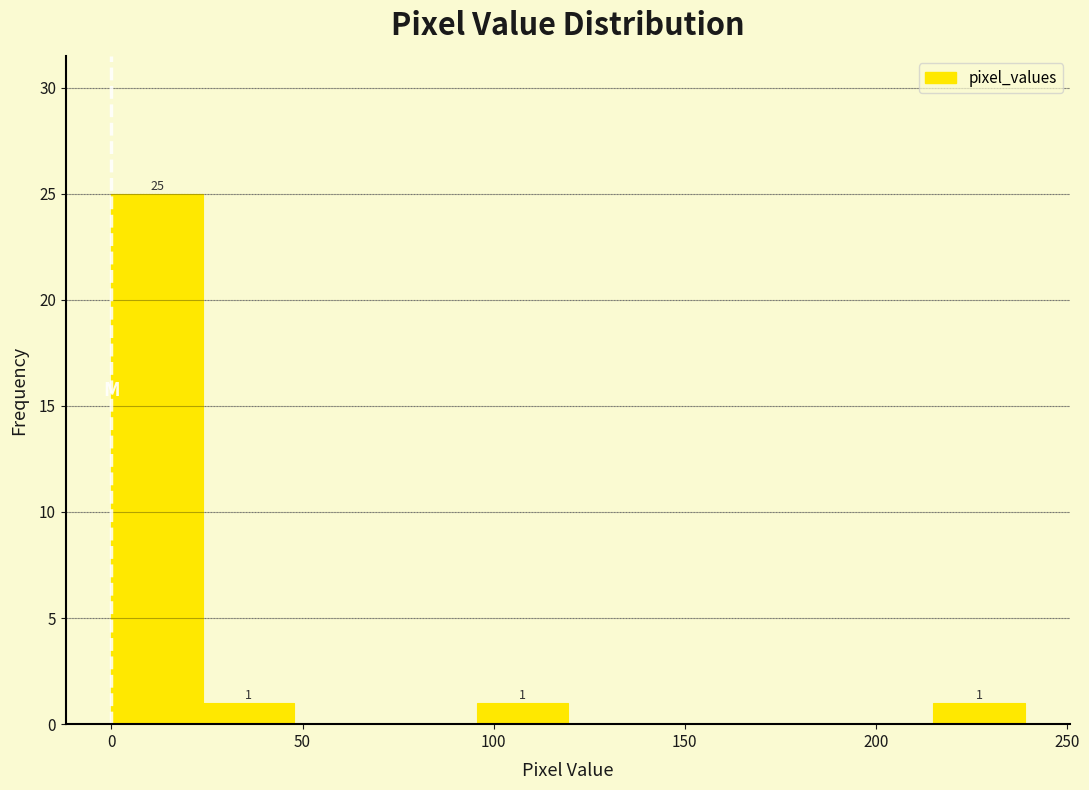

Which range on the x-axis has the tallest bar?

0 to 25